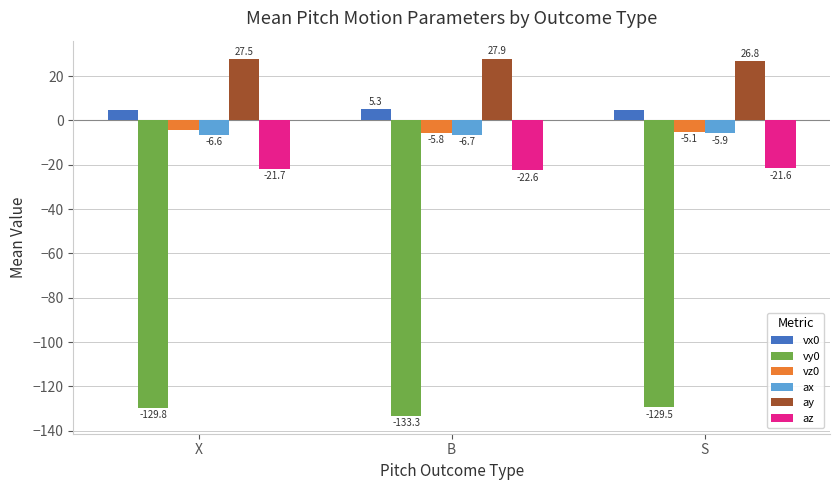

The az series shows -10.2 at X. True or false?

False